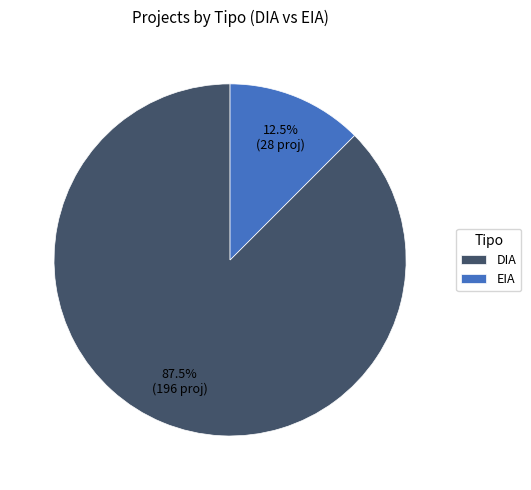

Rank the categories by value from lowest to highest.

EIA, DIA